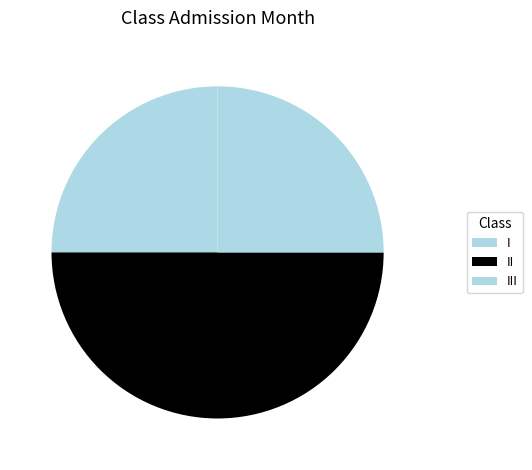

The II slice represents 50% of the pie. True or false?

True